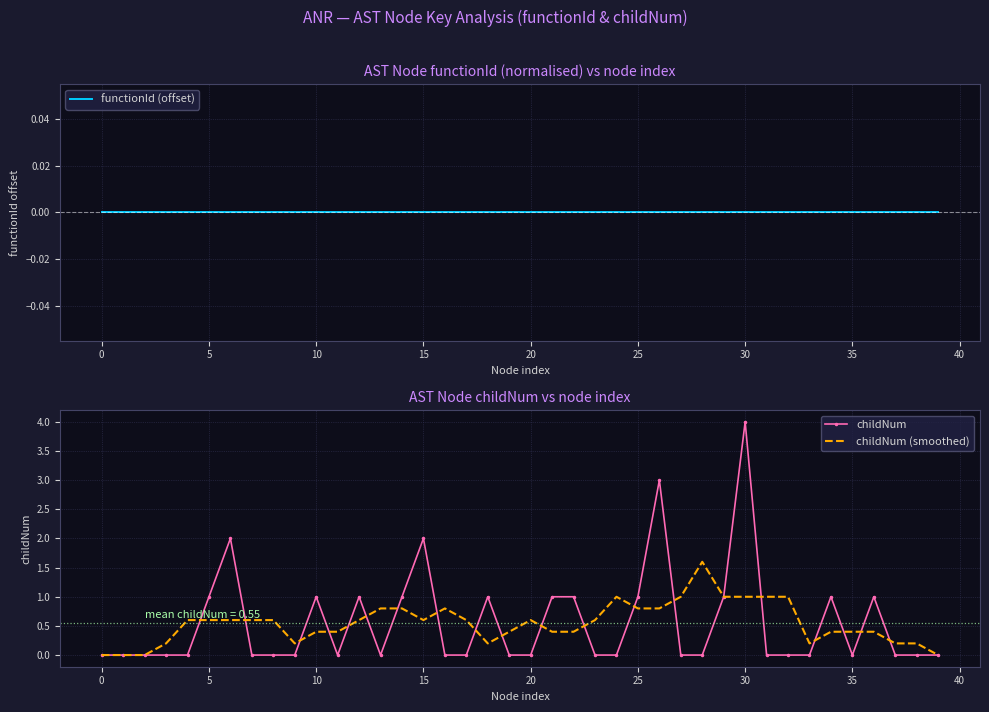

Is it true that childNum equals 1.7 at 21?

False